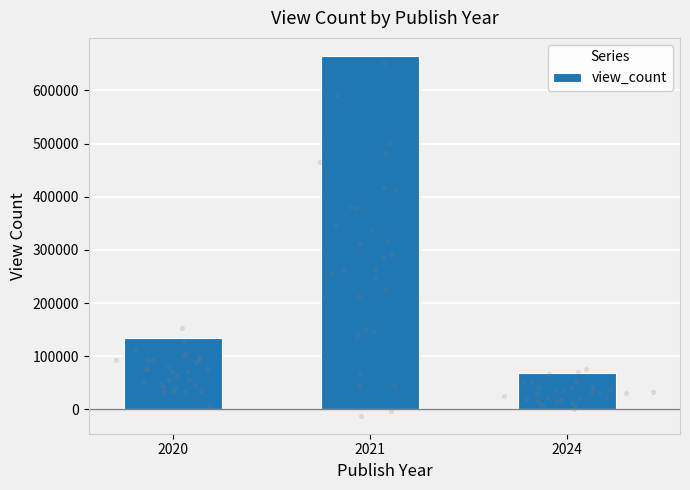

What is the ratio of the value at 2021 to the value at 2024?

9.9